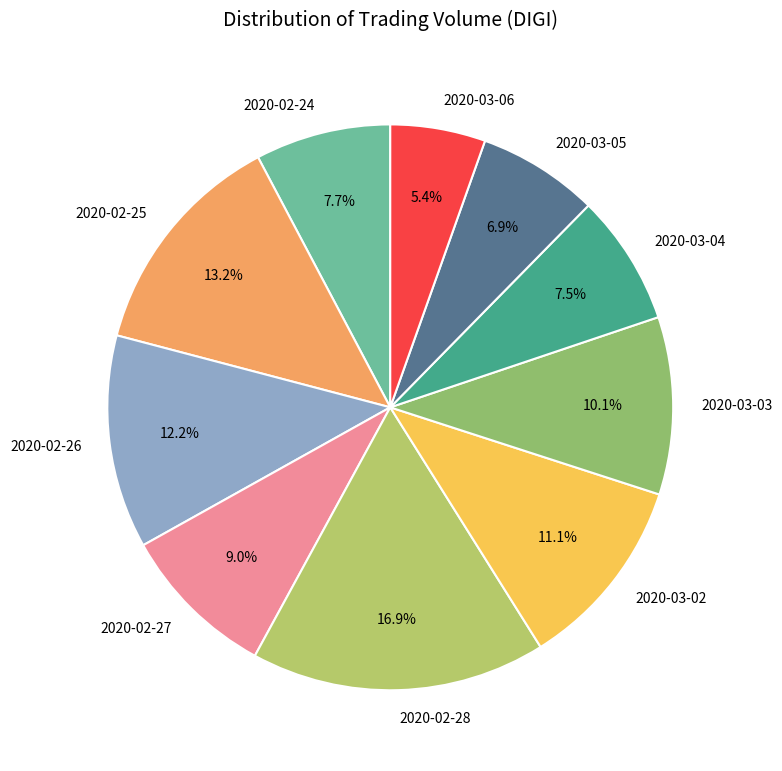

Count the number of slices in the pie.

10